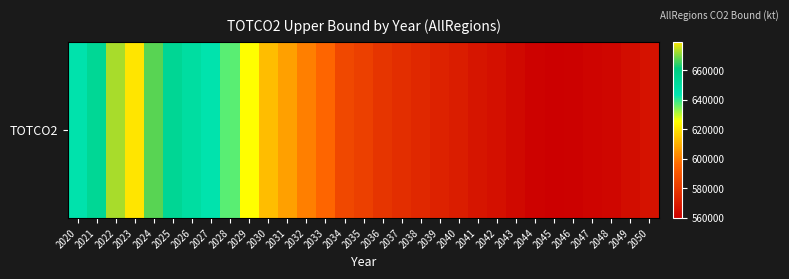

How many values are below 582178?

15